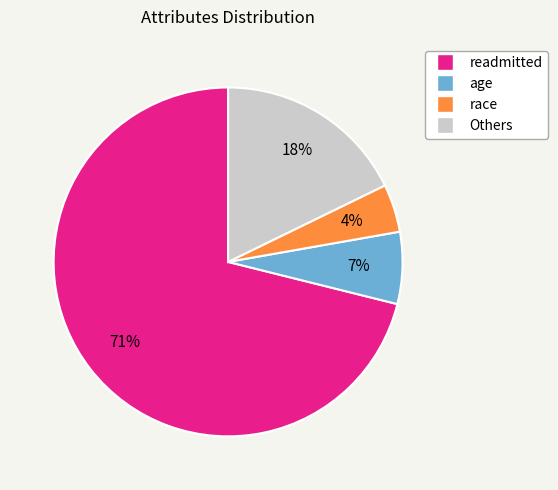

How many segments does this pie chart have?

4